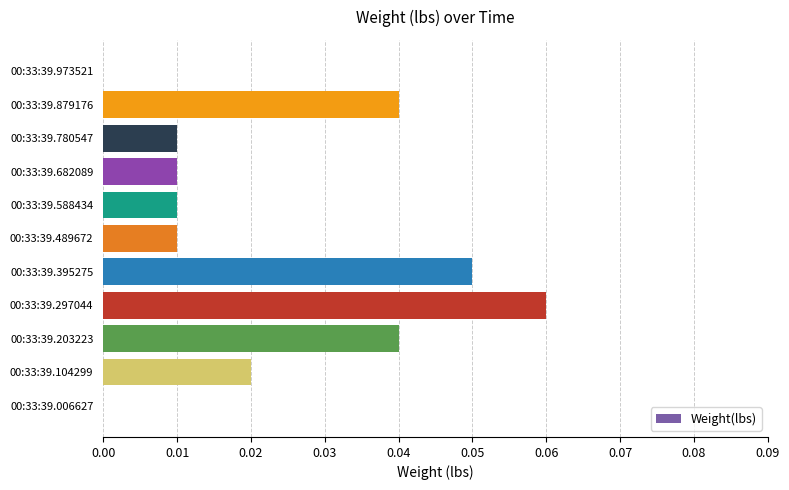

Which has a higher value, 00:33:39.973521 or 00:33:39.682089?

00:33:39.682089